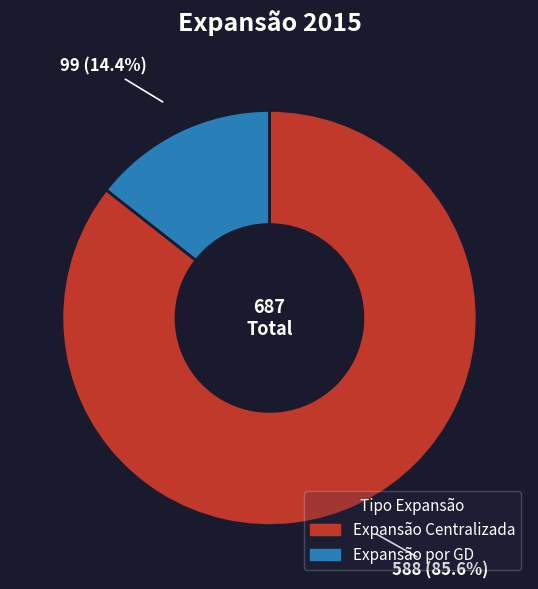

Is there any slice that represents more than half of the pie?

Yes